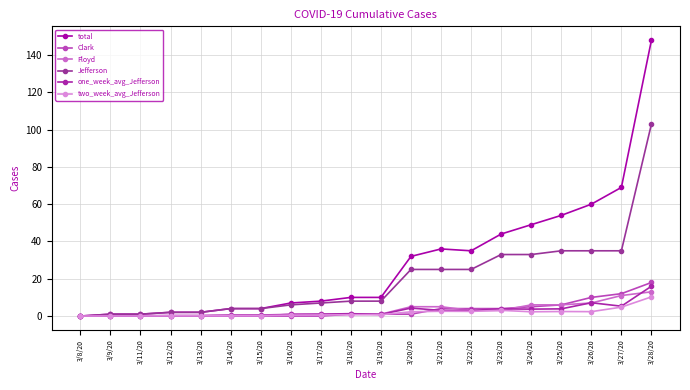

The value of Jefferson at 3/25/20 is 35.0. True or false?

True